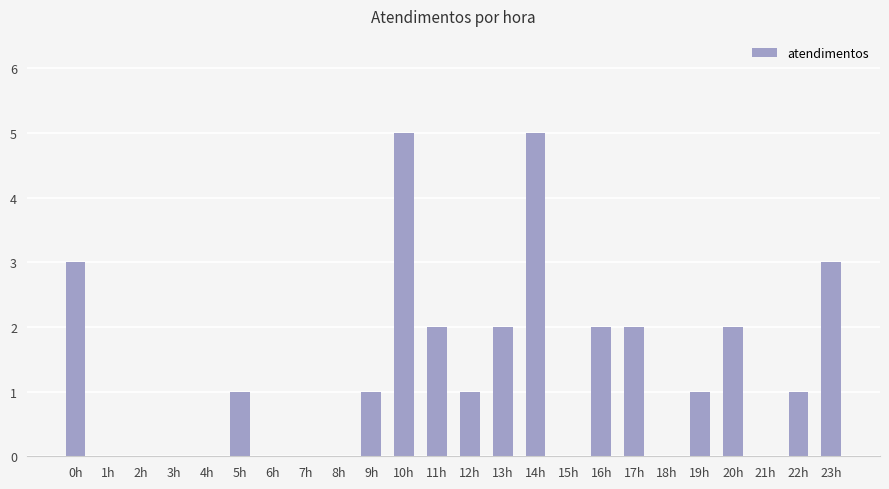

What is the sum of all values?

31